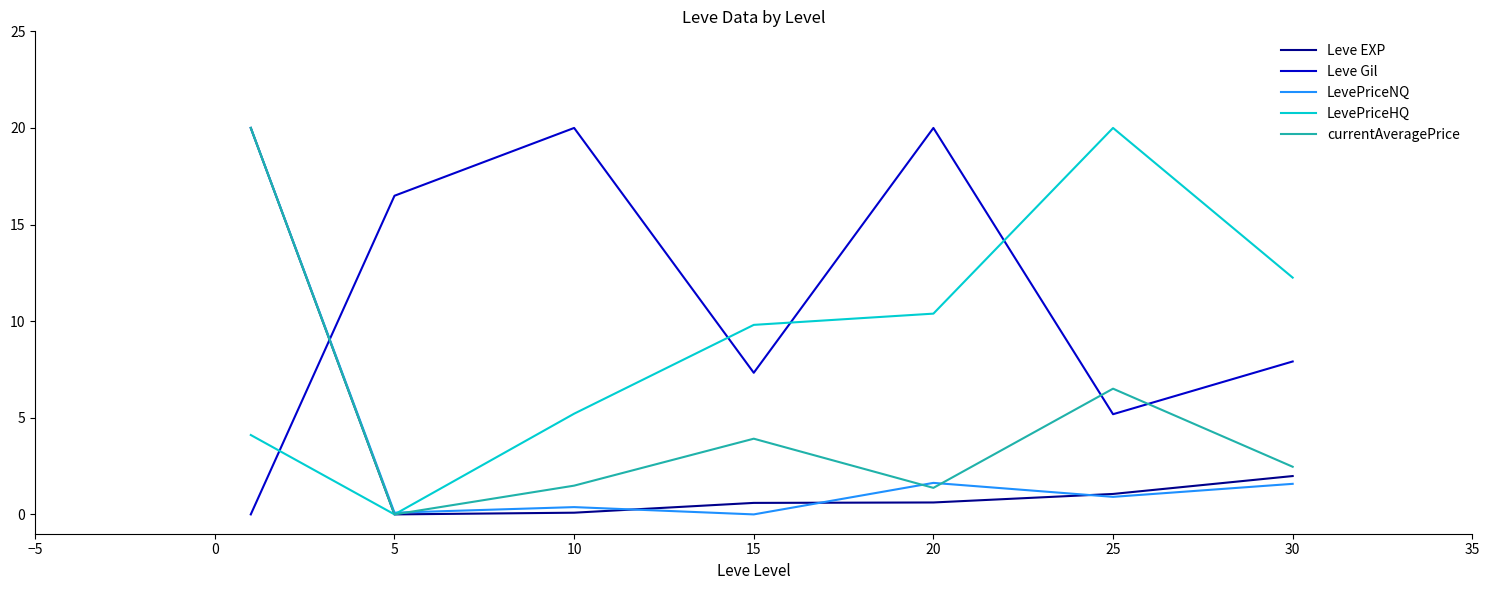

Which series has the largest total across all categories?

Leve Gil